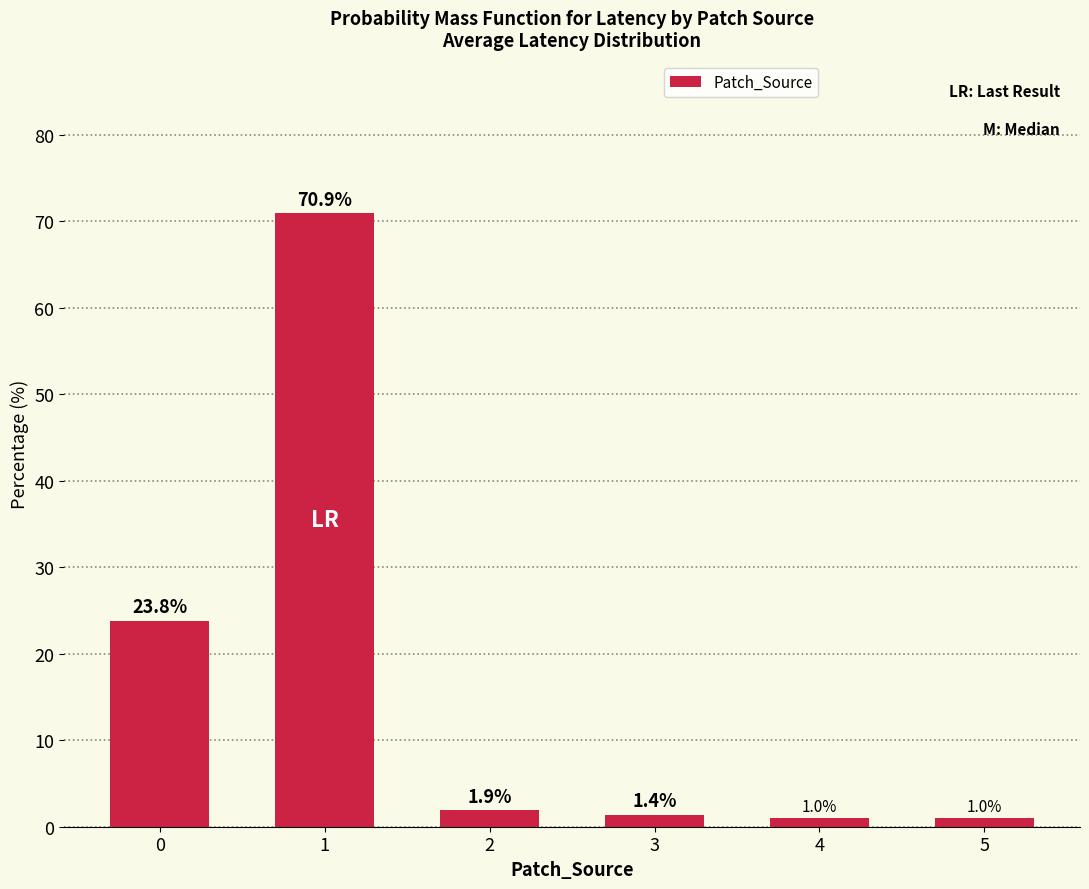

What is the value of the 1st bar from the left?

23.8